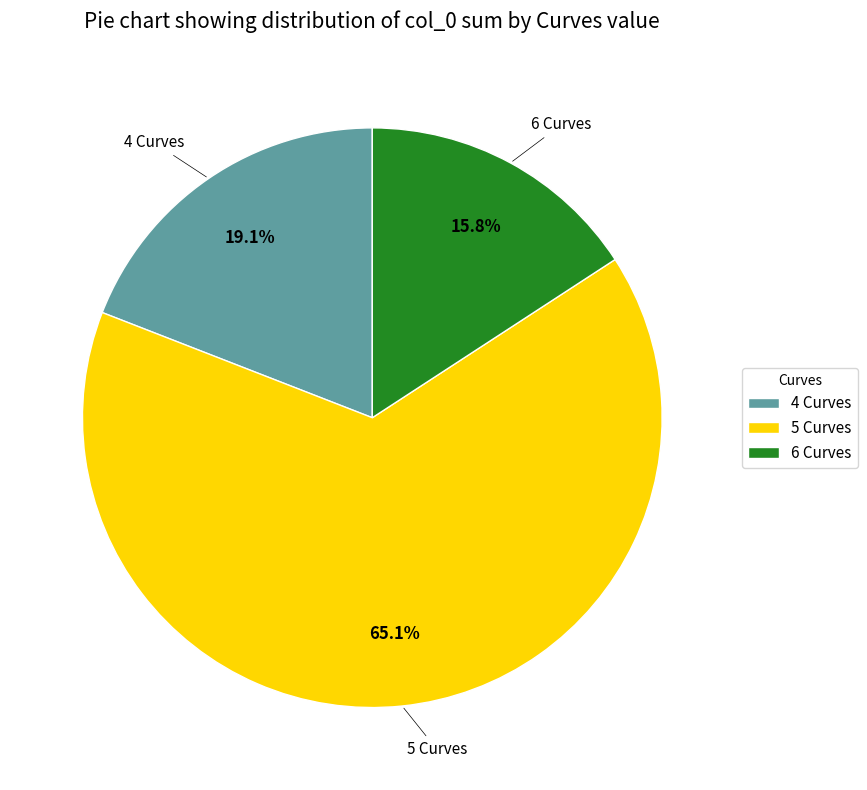

Rank the categories by value from lowest to highest.

6 Curves, 4 Curves, 5 Curves